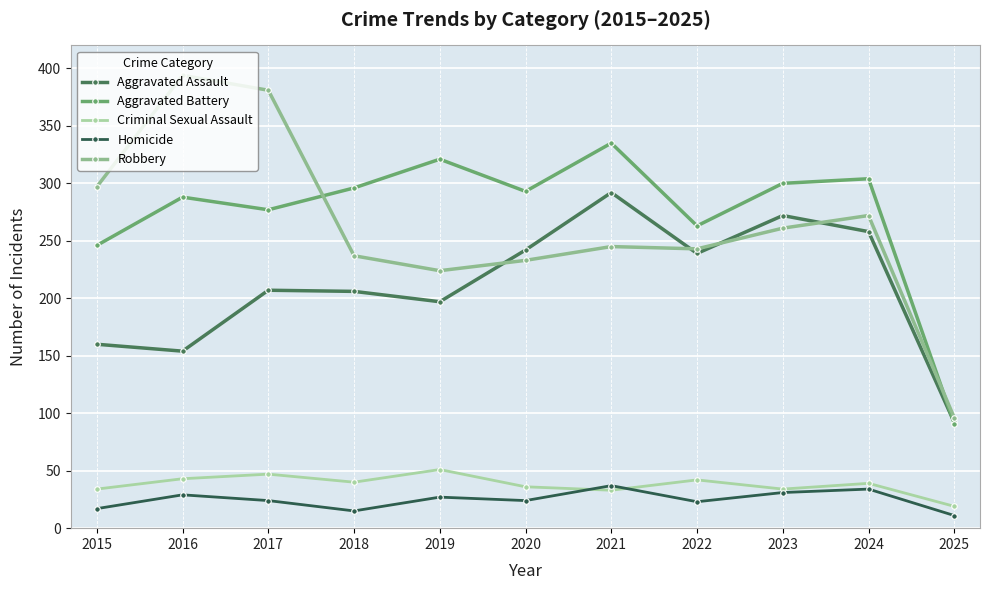

Which series has the largest total across all categories?

Aggravated Battery